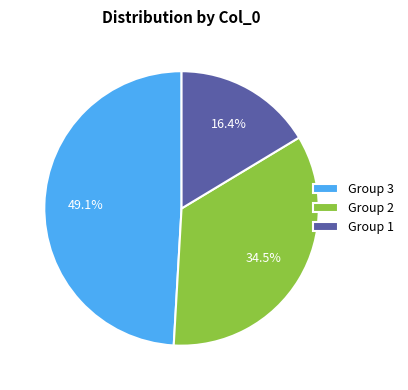

Approximately how many times larger is the value at Group 1 compared to Group 3?

0.3